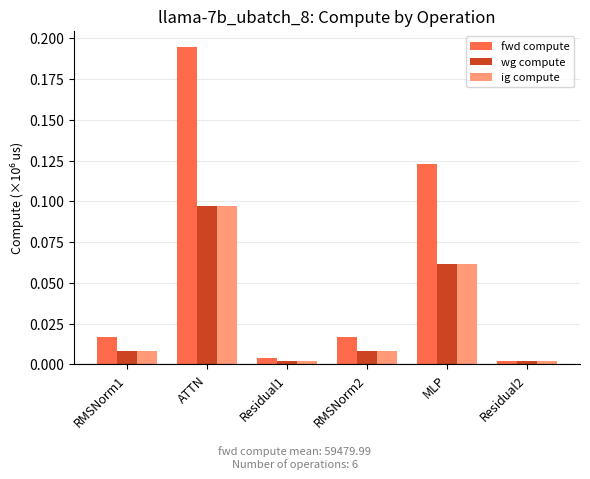

At how many categories does at least one series exceed 0?

6